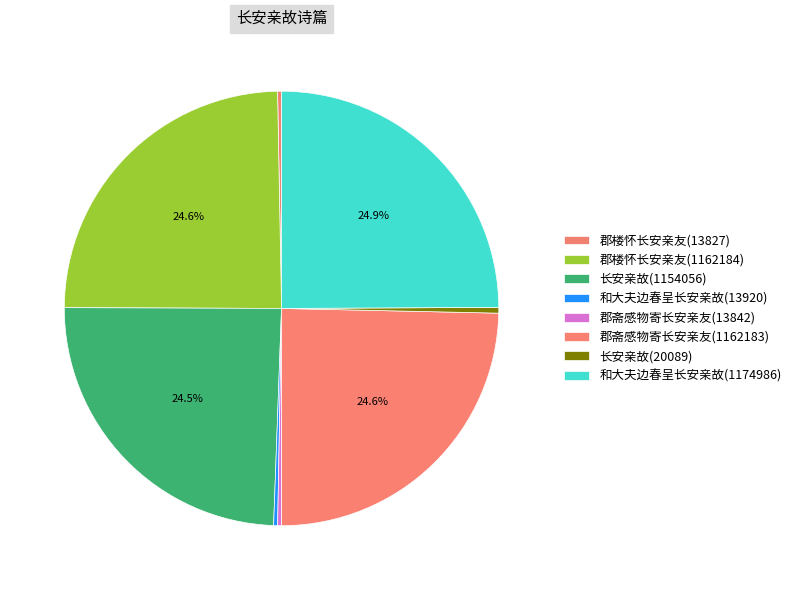

How many segments does this pie chart have?

8